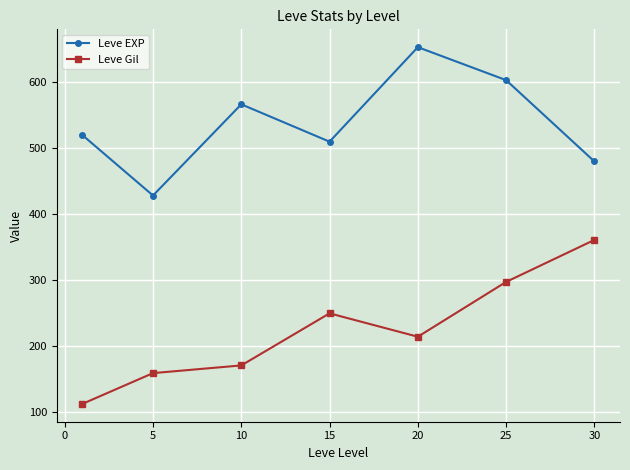

True or false: Leve EXP and Leve Gil intersect in this chart.

False